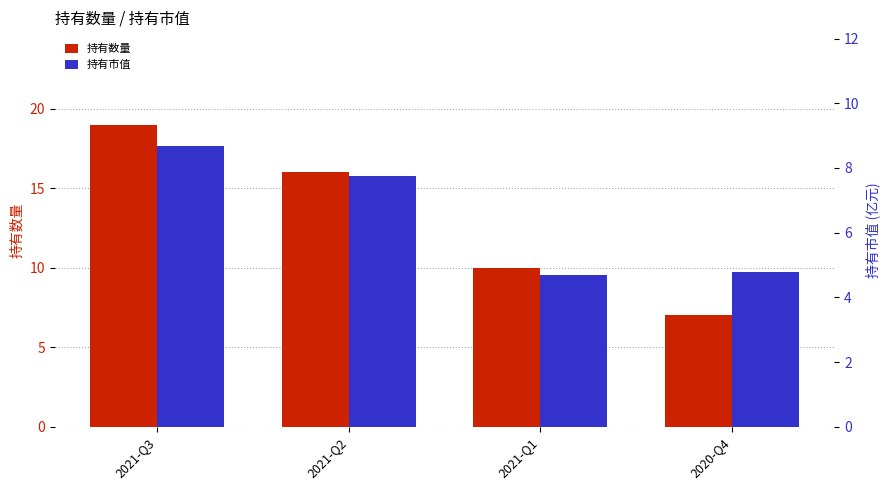

How many data points does each series have?

4